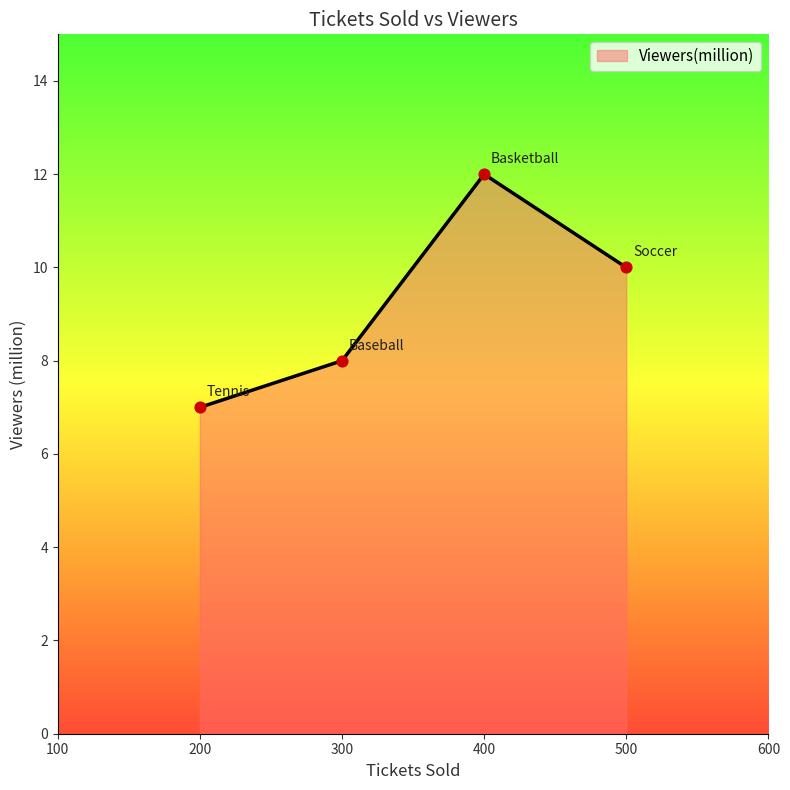

Approximately how many times larger is the value at 200 compared to 300?

0.9